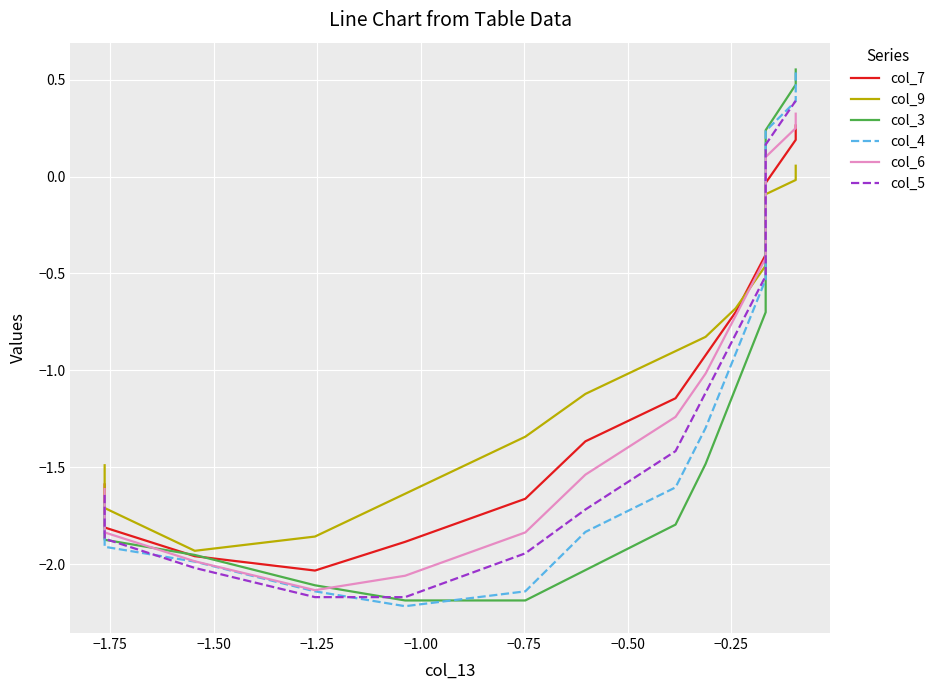

What is the sum of the col_7 values at −1.50 and −1.25?

-4.0